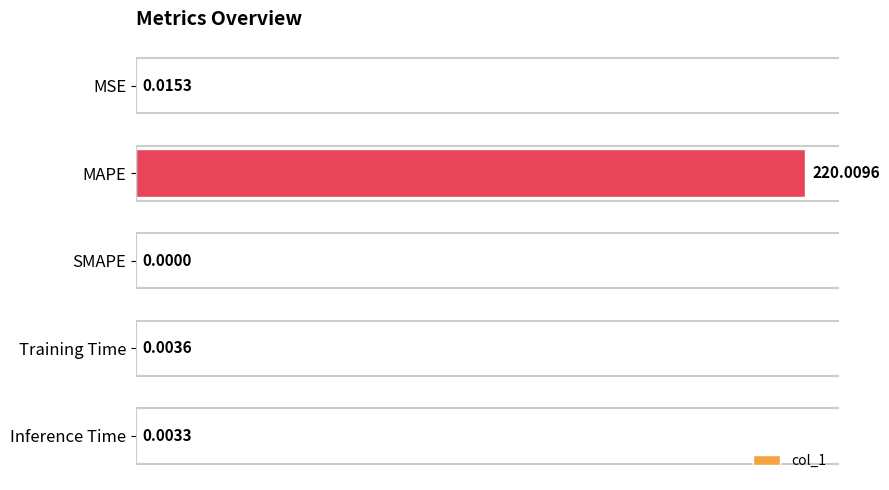

Which category has the highest value across all series?

MAPE